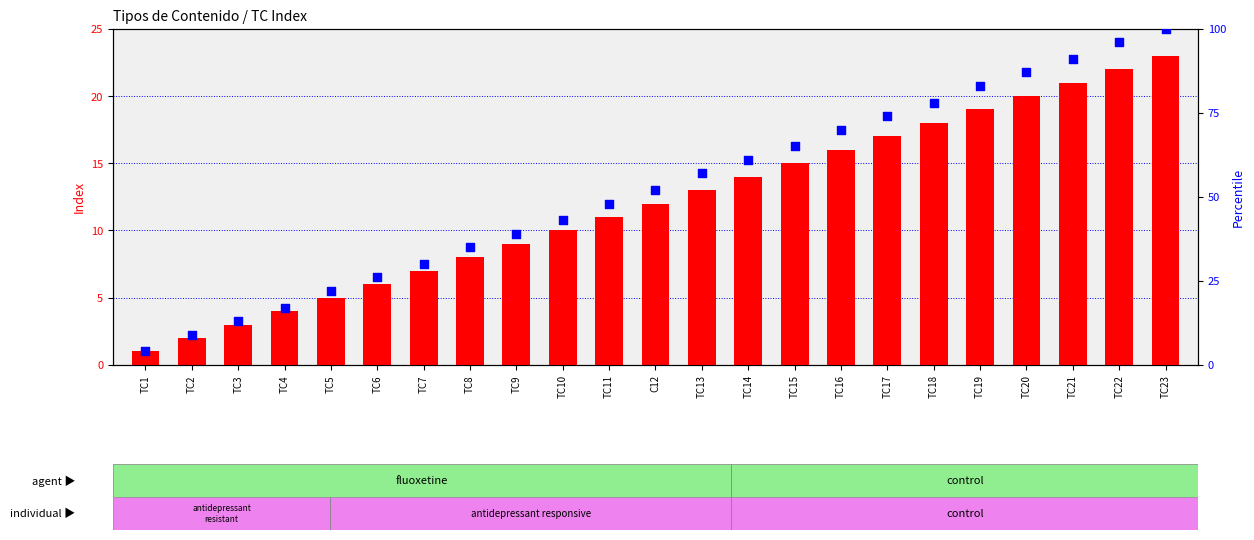

At how many categories does at least one series exceed 77?

6